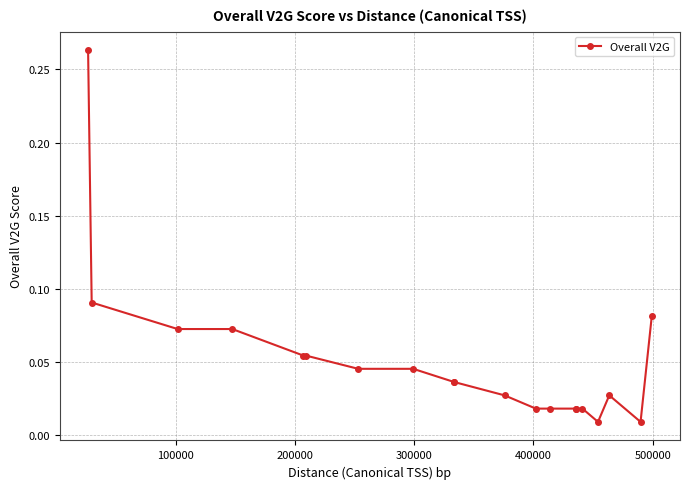

What is the sum of all values?

1.0